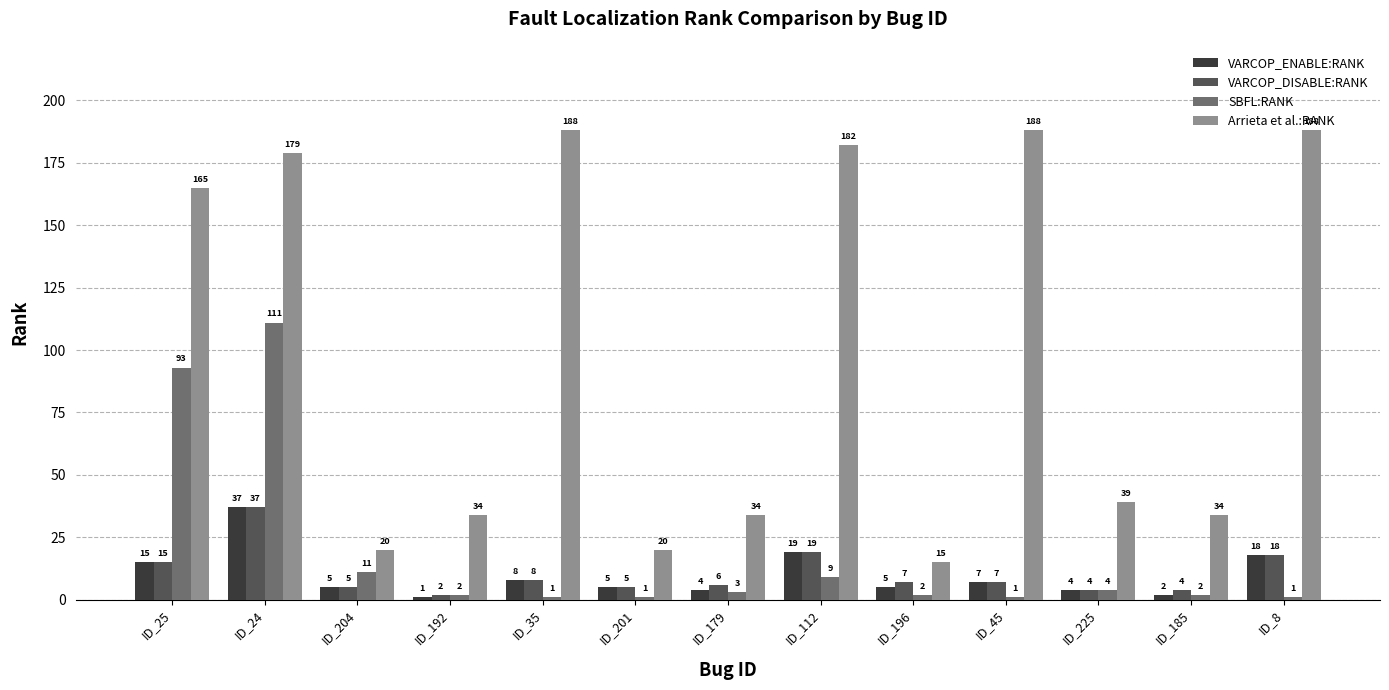

Which category has the highest value in the SBFL:RANK series?

ID_24